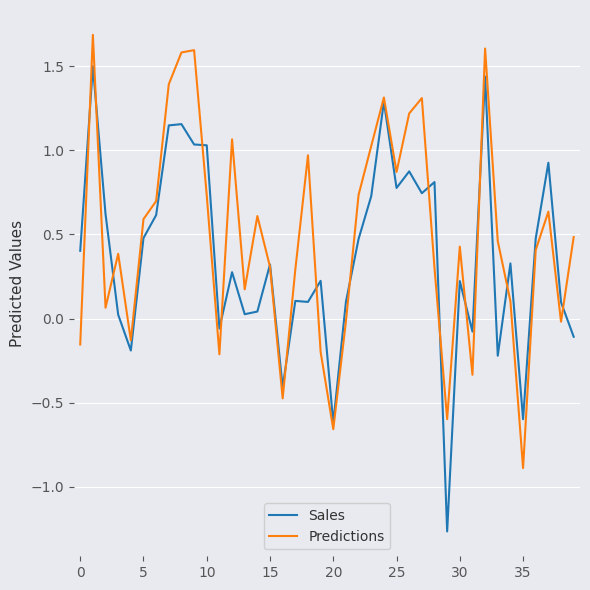

What is the maximum value shown in the chart?

1.7